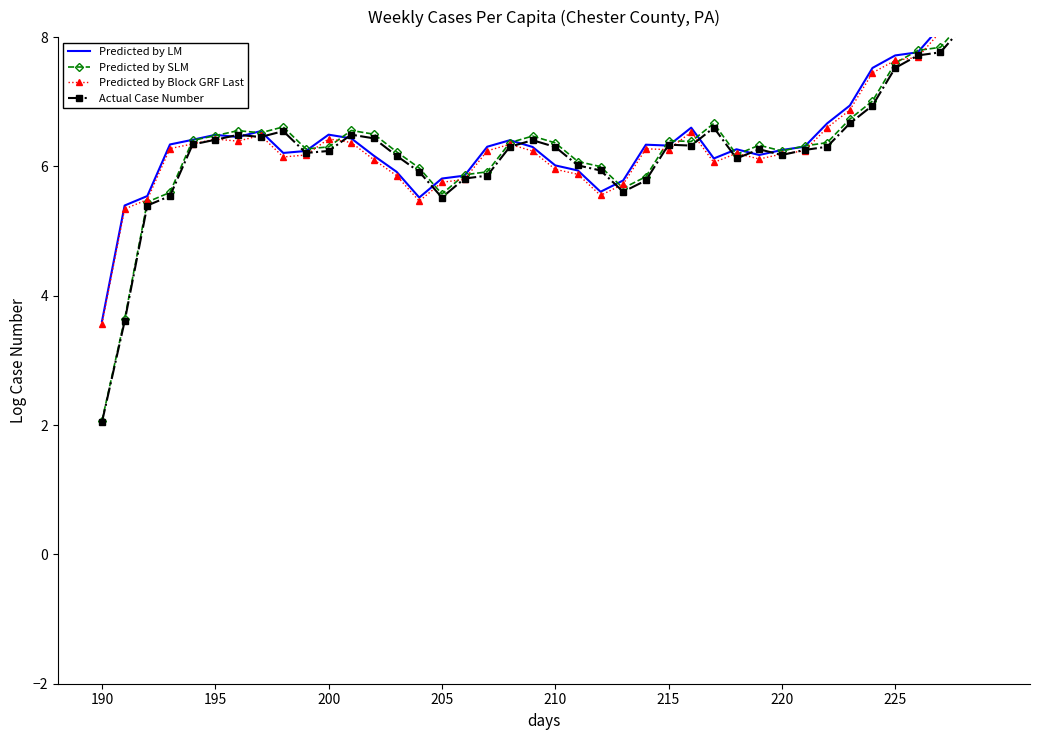

True or false: Predicted by Block GRF Last has a value of 11.8 at 34.

False